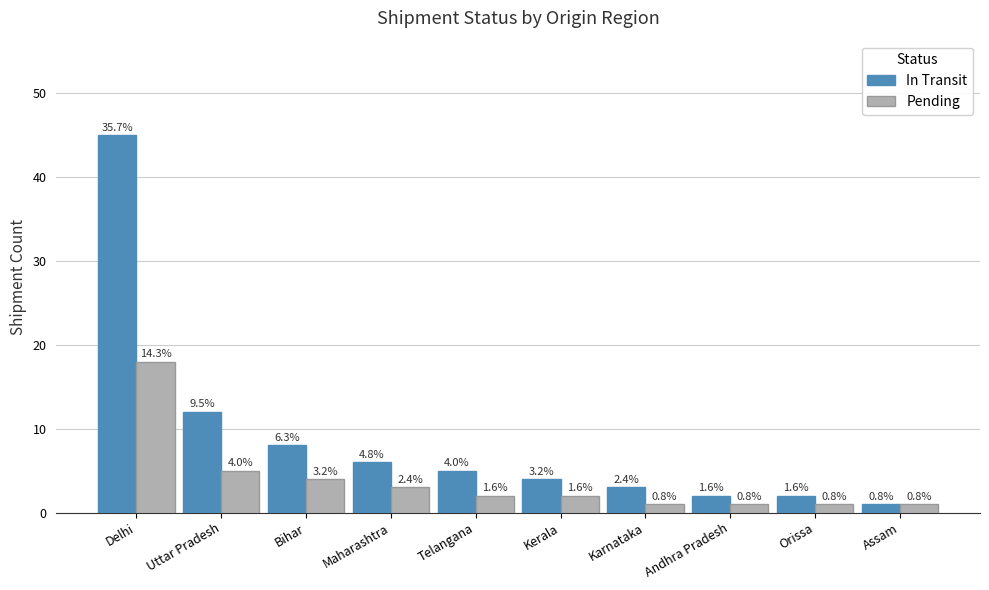

Which series has the largest total across all categories?

In Transit